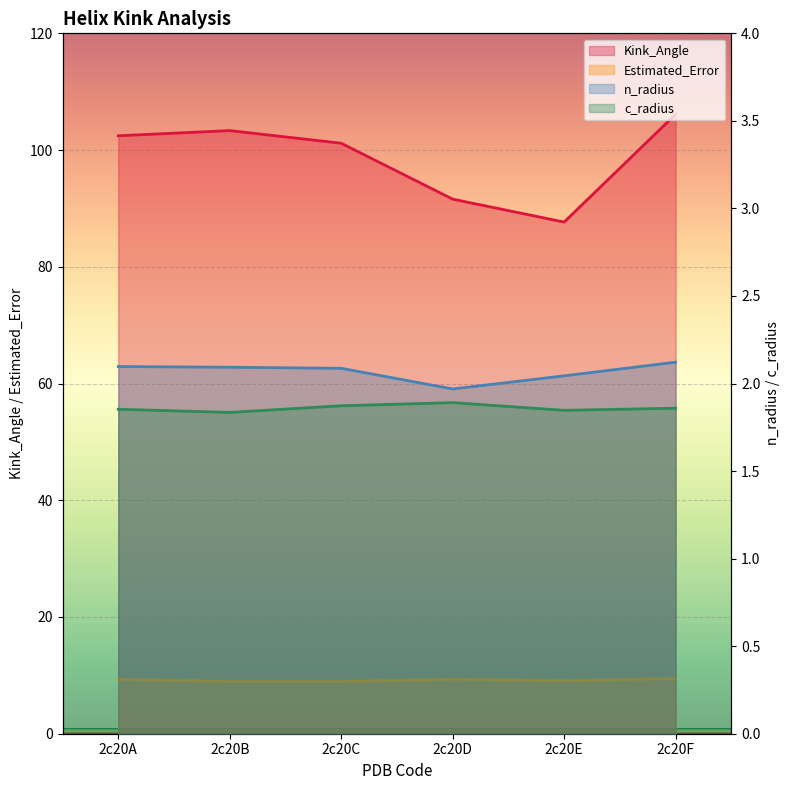

Reading left to right, list all the values displayed in this chart.

Kink_Angle: 102.5	103.3	101.2	91.6	87.7	106.1
n_radius: 2.1	2.1	2.1	2.0	2.0	2.1
c_radius: 1.9	1.8	1.9	1.9	1.8	1.9
Estimated_Error: 9.3	8.9	8.9	9.3	9.1	9.5